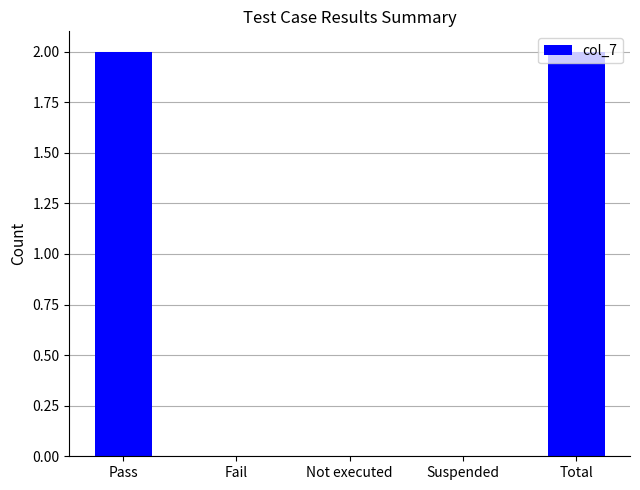

What is the sum of all values?

4